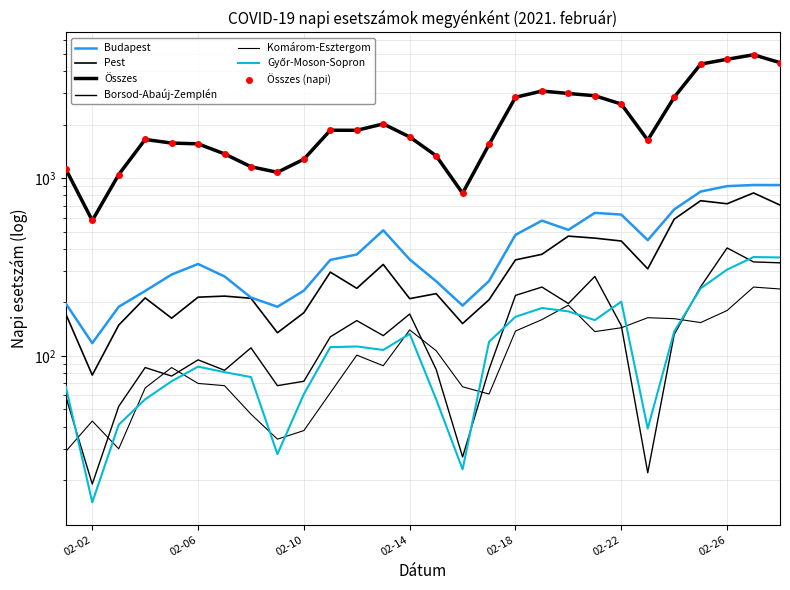

True or false: Pest has a value of 152 at 2021-02-16.

True